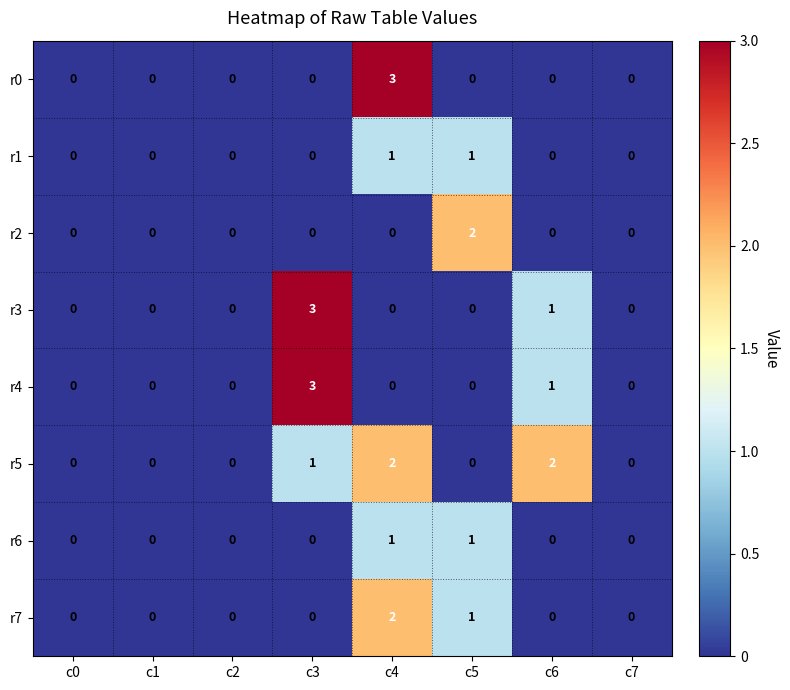

Count the r3 values in the range 0 to 1.

7